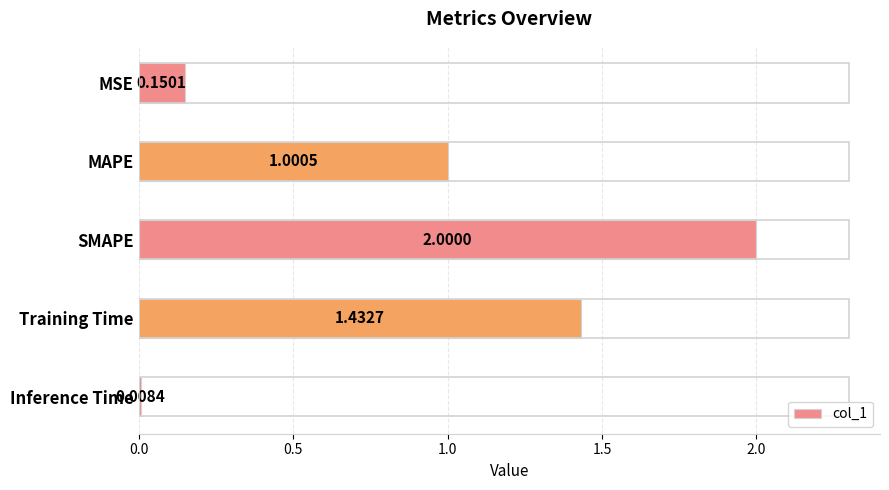

Which label corresponds to the smallest value in the chart?

Inference Time